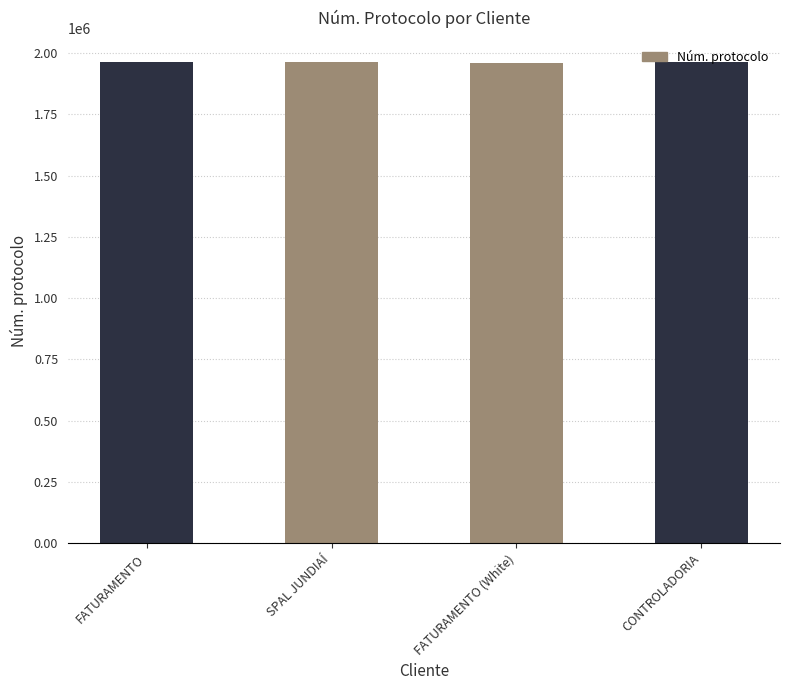

What is the minimum value shown in the chart?

1961607